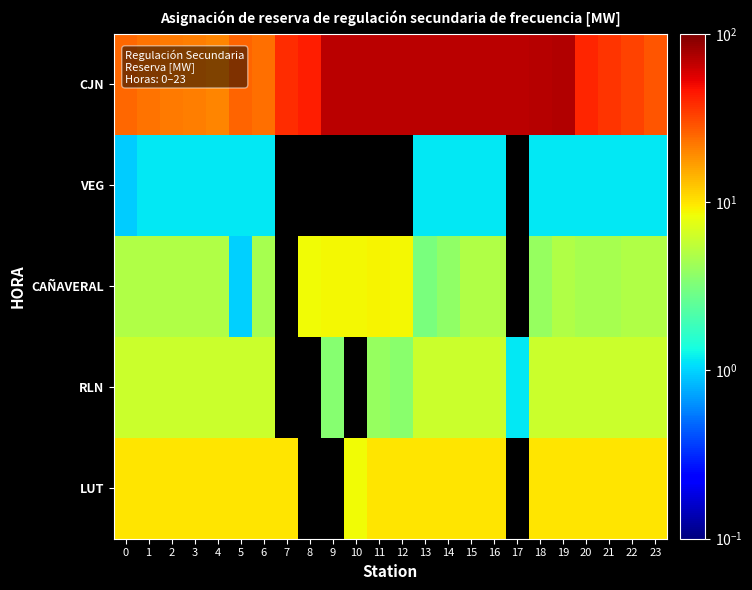

Which series changed the most between 3 and 12?

CJN